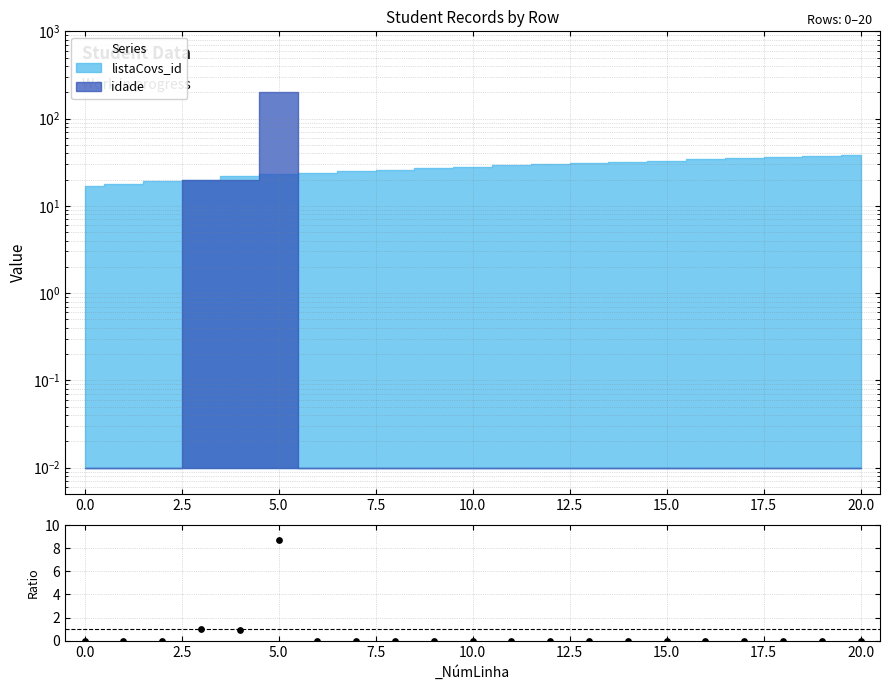

Between 2.5 and 10.0, which is larger?

10.0